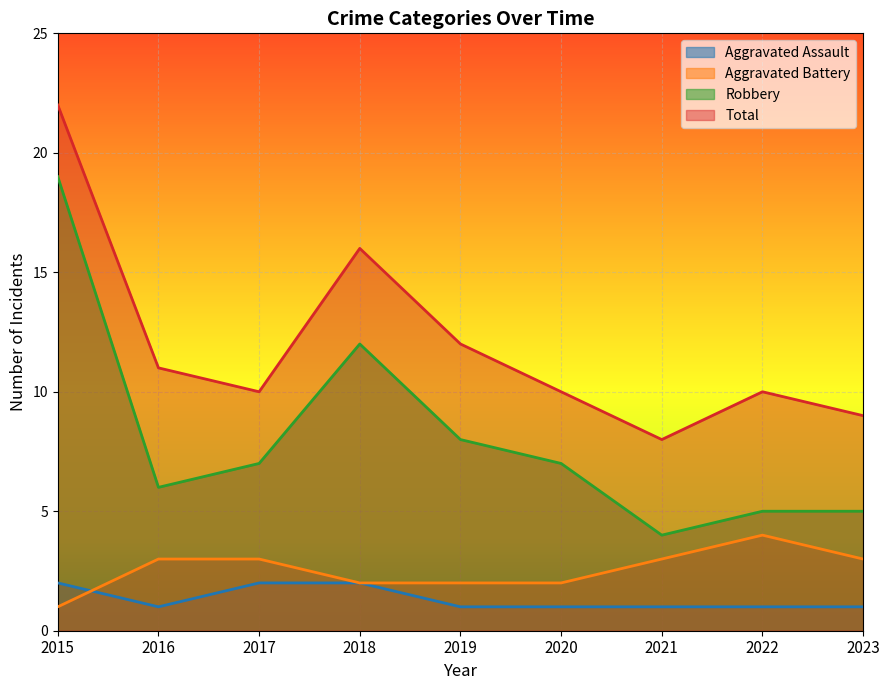

Reading left to right, list all the values displayed in this chart.

Aggravated Assault: 2015=2	2016=1	2017=2	2018=2	2019=1	2020=1	2021=1	2022=1	2023=1
Aggravated Battery: 2015=1	2016=3	2017=3	2018=2	2019=2	2020=2	2021=3	2022=4	2023=3
Robbery: 2015=19	2016=6	2017=7	2018=12	2019=8	2020=7	2021=4	2022=5	2023=5
Total: 2015=22	2016=11	2017=10	2018=16	2019=12	2020=10	2021=8	2022=10	2023=9